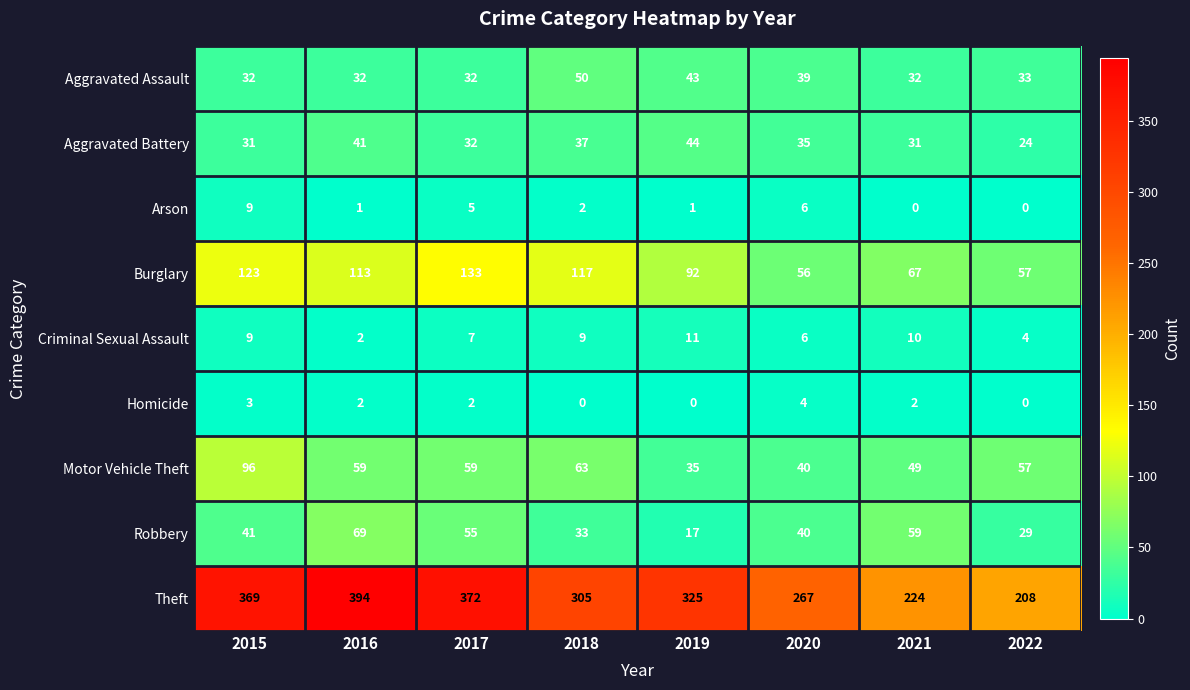

Which series has the widest spread of values?

Theft